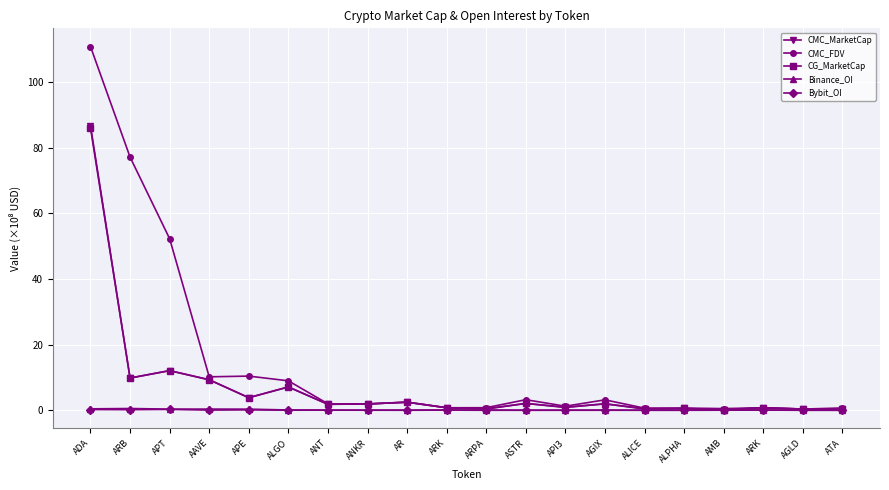

Which category has the highest value in the CMC_MarketCap series?

ADA